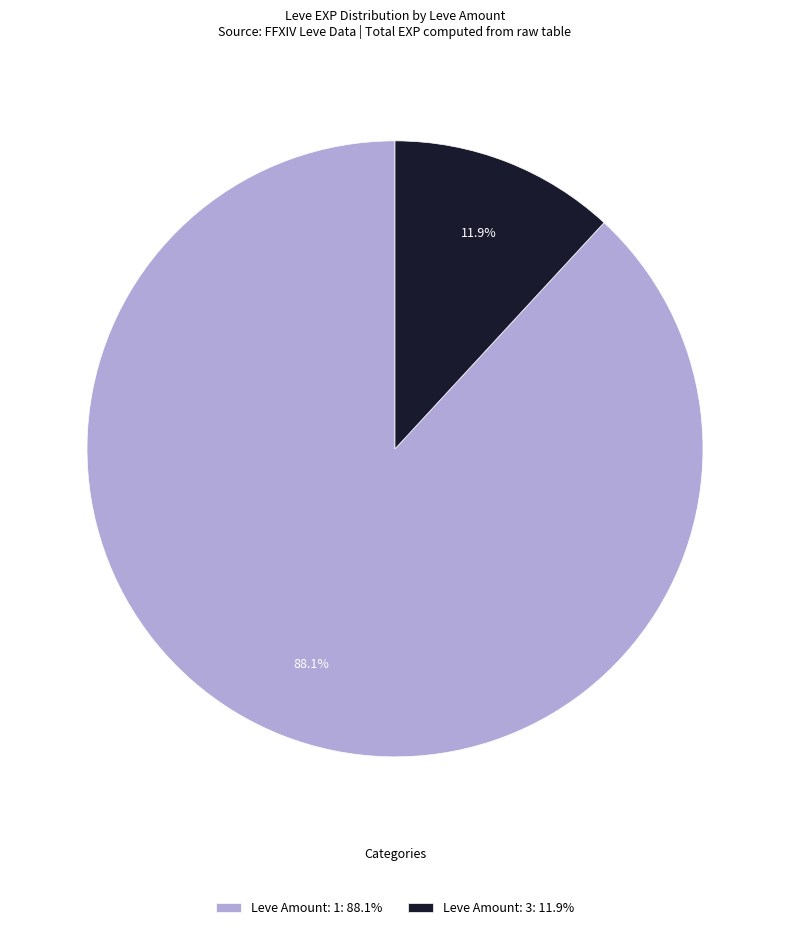

Which slice is the smallest?

Leve Amount: 3: 11.9%